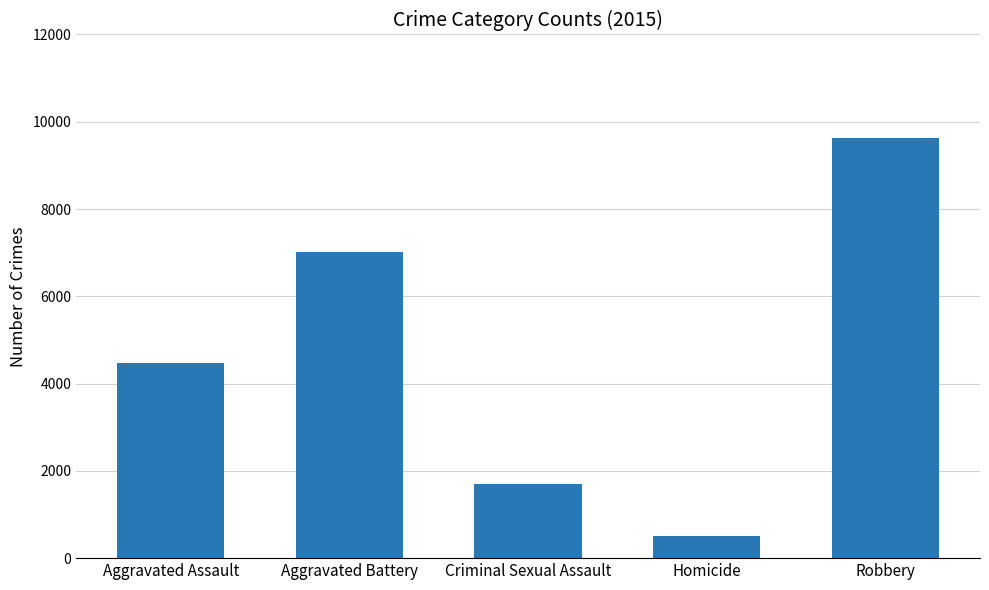

What is the difference between the values at Criminal Sexual Assault and Aggravated Battery?

5317